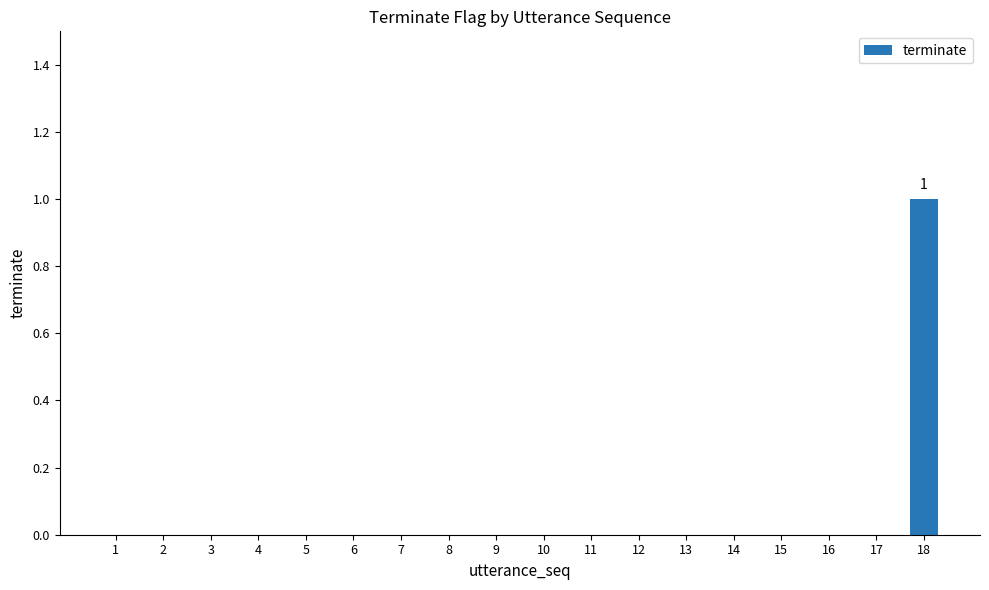

Which label corresponds to the largest value in the chart?

18